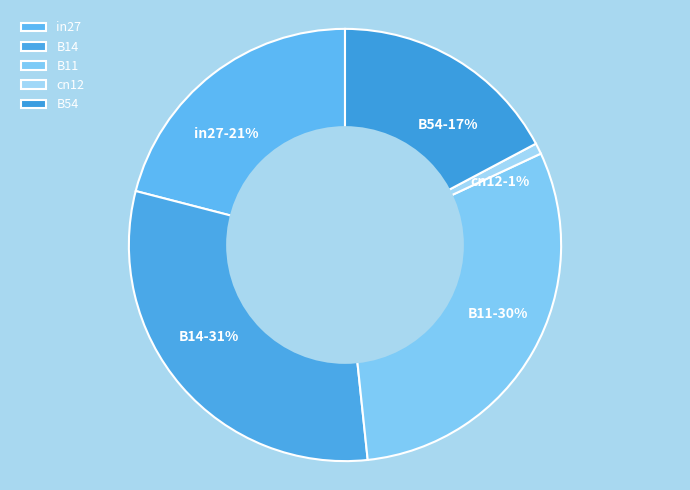

Which slice is the smallest?

cn12